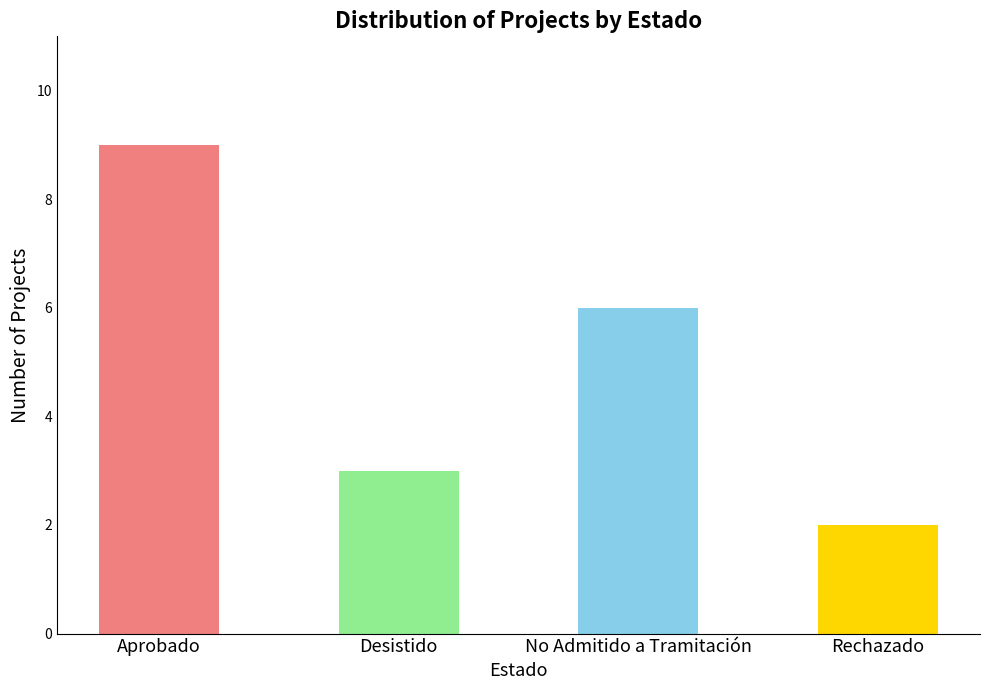

How many data points are less than 6?

2